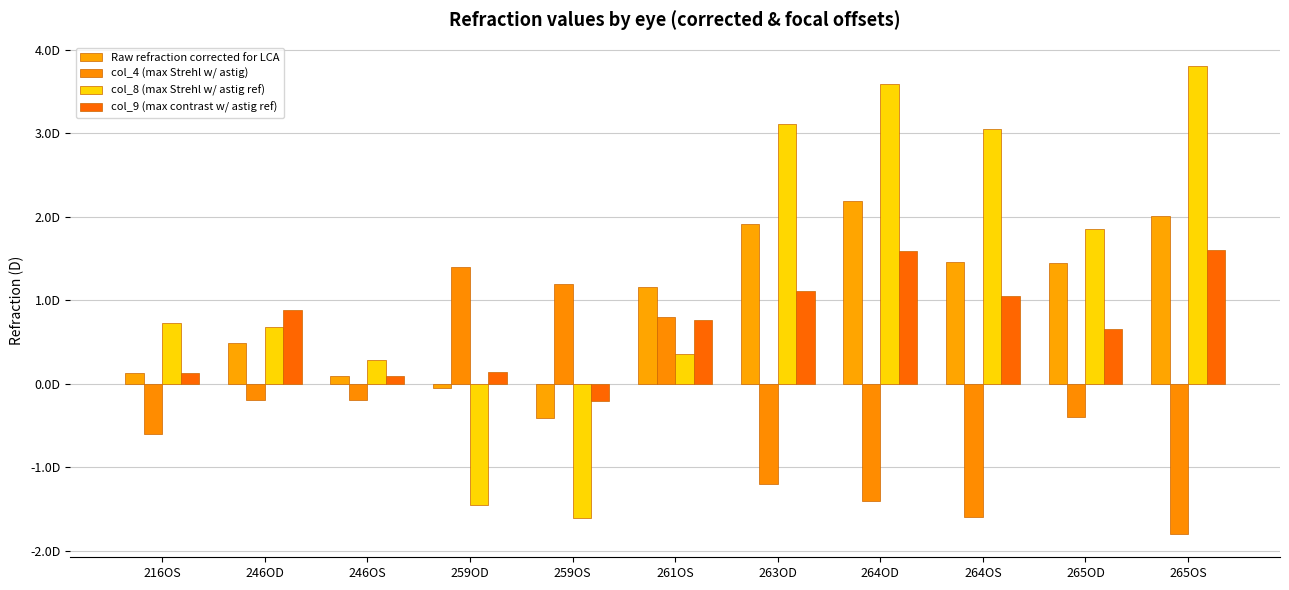

What is the greatest value displayed?

3.8